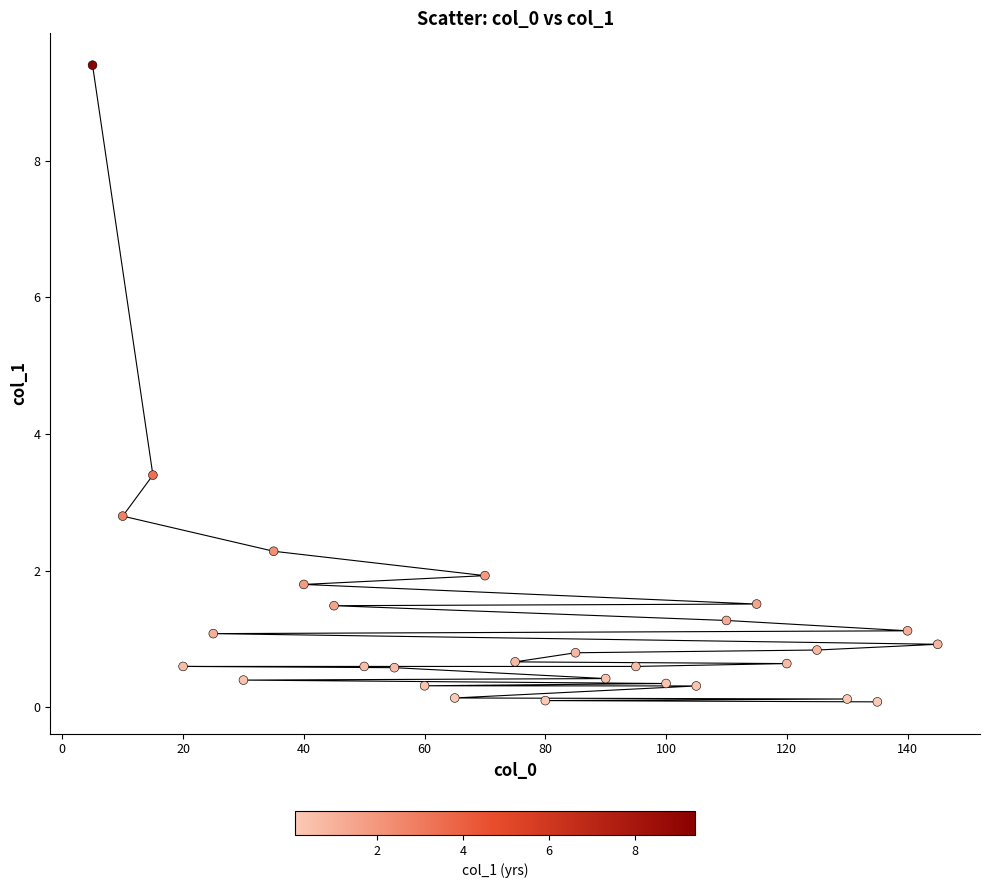

What Y value in the scatter plot is closest to 4?

3.4